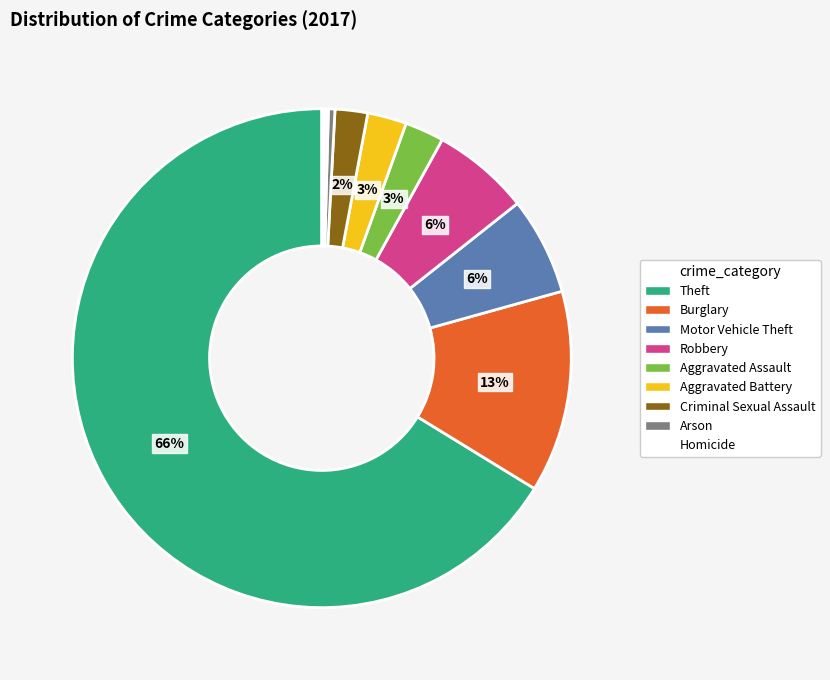

Between Theft and Aggravated Assault, which is larger?

Theft